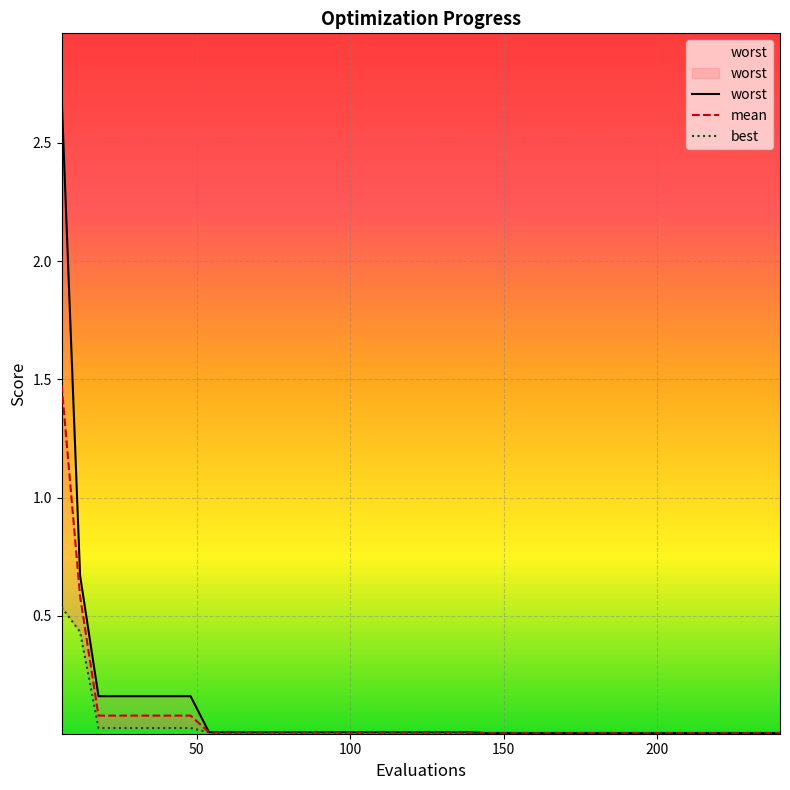

Reading left to right, what are all the values shown in this chart?

worst: 2.7	0.7	0.2	0.2	0.2	0.2	0.2	0.2	0.0	0.0	0.0	0.0	0.0	0.0	0.0	0.0	0.0	0.0	0.0	0.0	0.0	0.0	0.0	0.0	0.0	0.0	0.0	0.0	0.0	0.0	0.0	0.0	0.0	0.0	0.0	0.0	0.0	0.0	0.0	0.0
mean: 1.5	0.6	0.1	0.1	0.1	0.1	0.1	0.1	0.0	0.0	0.0	0.0	0.0	0.0	0.0	0.0	0.0	0.0	0.0	0.0	0.0	0.0	0.0	0.0	0.0	0.0	0.0	0.0	0.0	0.0	0.0	0.0	0.0	0.0	0.0	0.0	0.0	0.0	0.0	0.0
best: 0.5	0.4	0.0	0.0	0.0	0.0	0.0	0.0	0.0	0.0	0.0	0.0	0.0	0.0	0.0	0.0	0.0	0.0	0.0	0.0	0.0	0.0	0.0	0.0	0.0	0.0	0.0	0.0	0.0	0.0	0.0	0.0	0.0	0.0	0.0	0.0	0.0	0.0	0.0	0.0